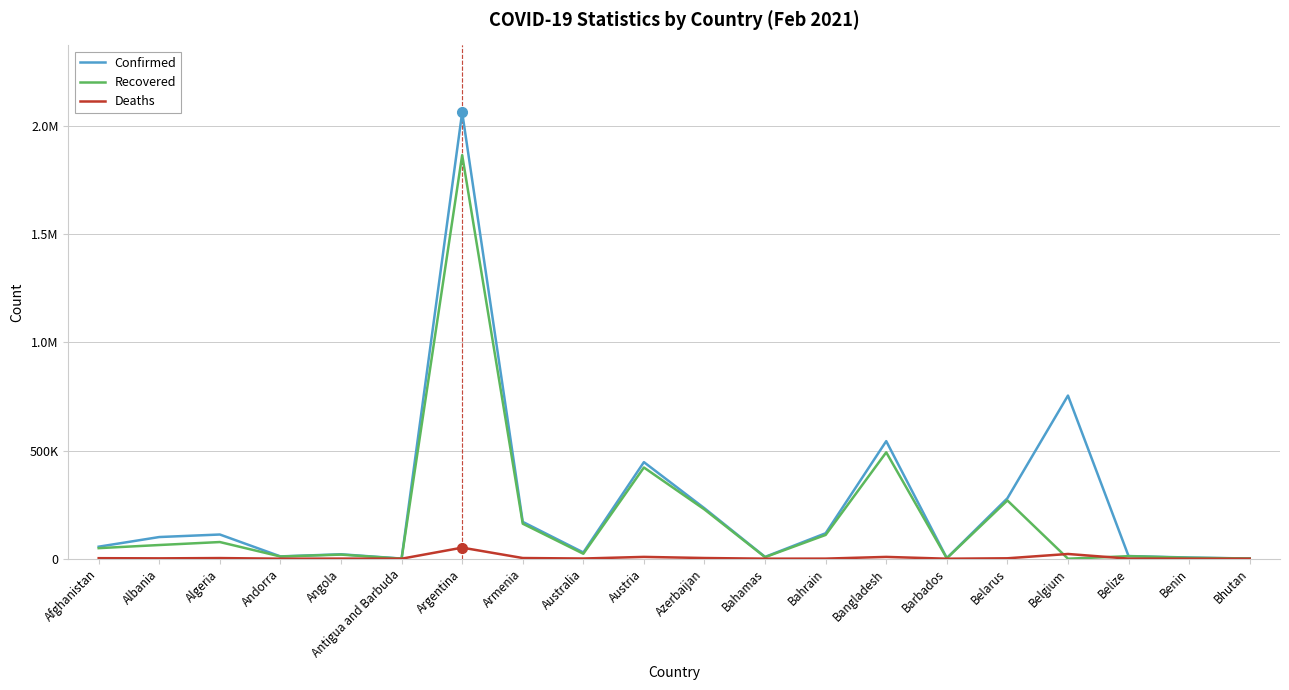

What is the value of the Confirmed point at the 5th from the left?

20519